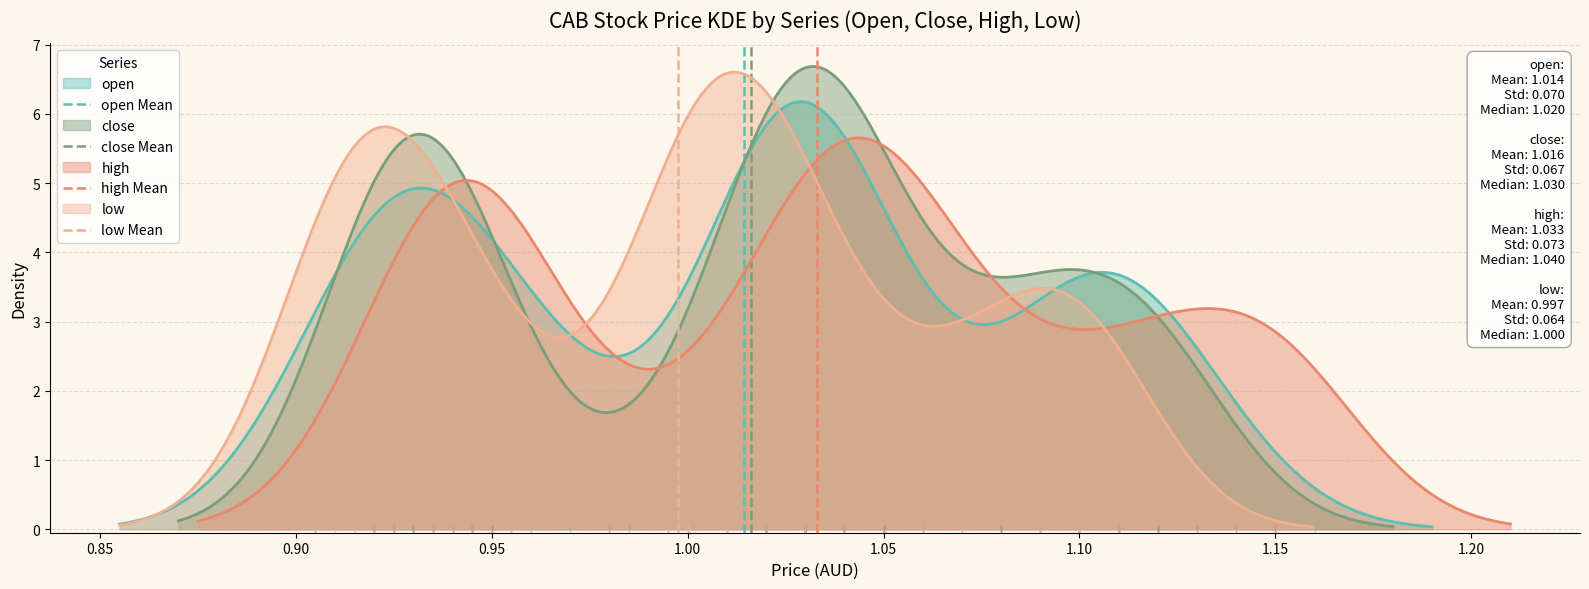

How many positive values does the open Mean series have?

1